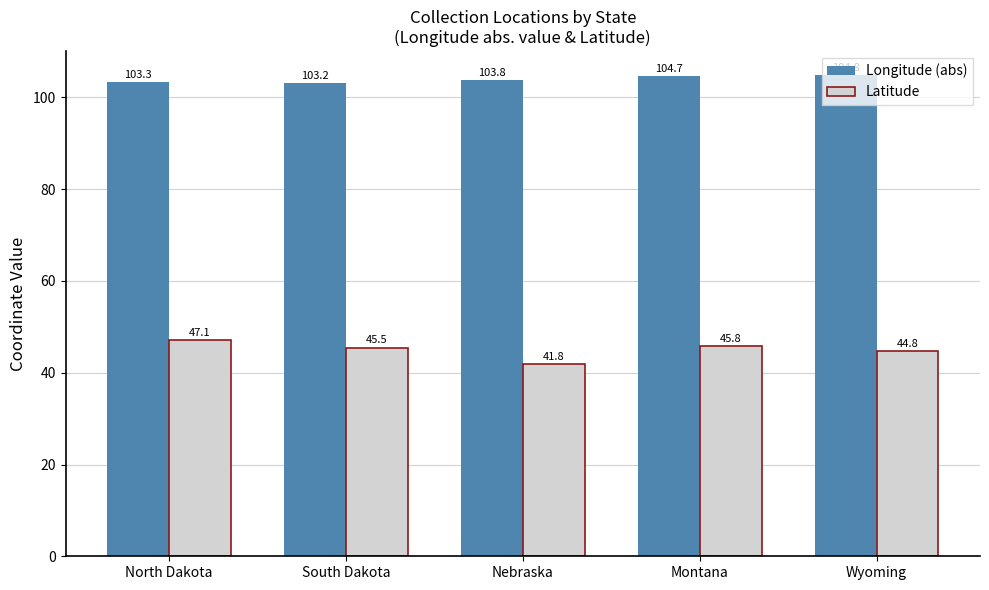

Which category has the highest value in the Longitude (abs) series?

Wyoming